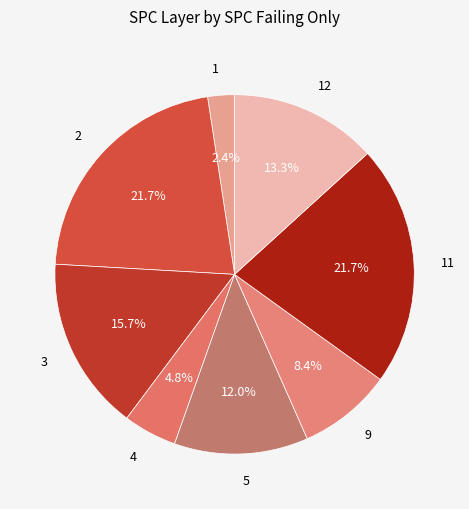

What is the smallest slice in the pie chart?

1